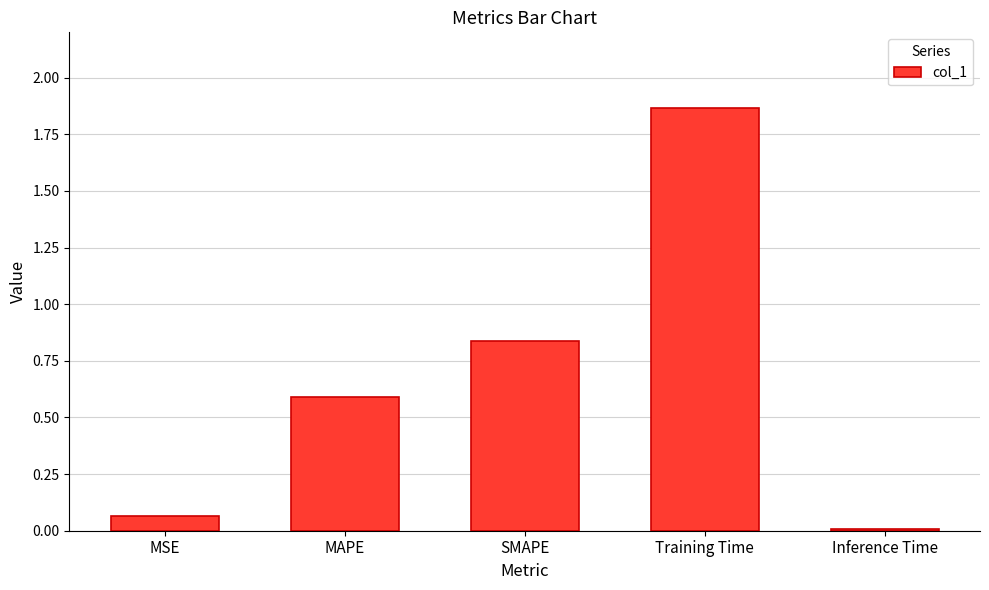

What is the change in value from MAPE to SMAPE?

+0.2